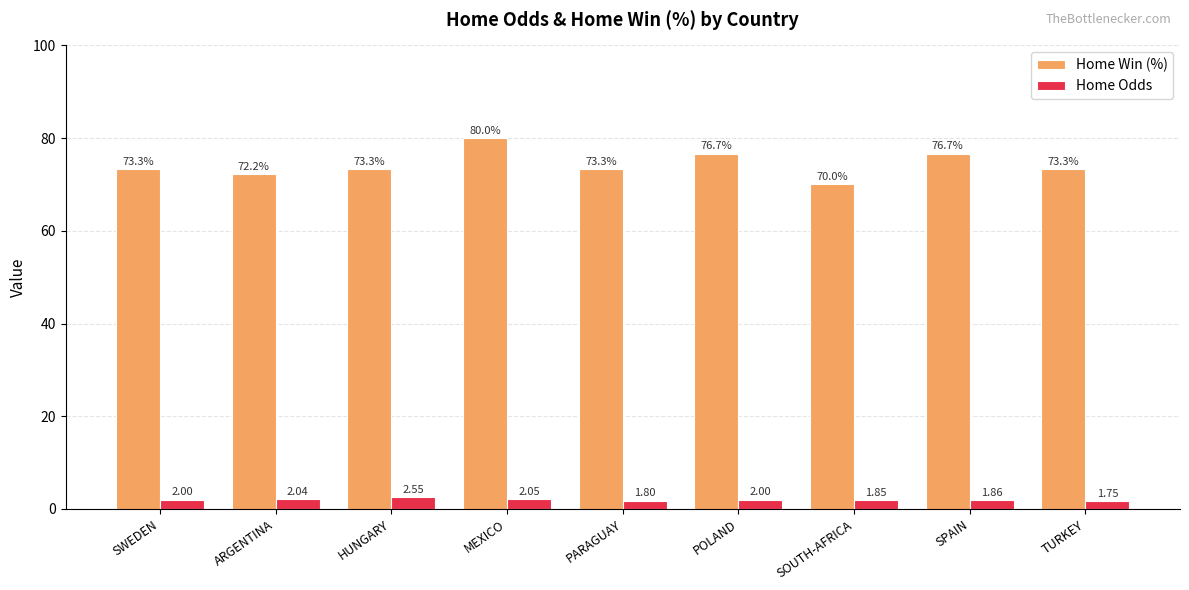

Which series has the widest spread of values?

Home Win (%)